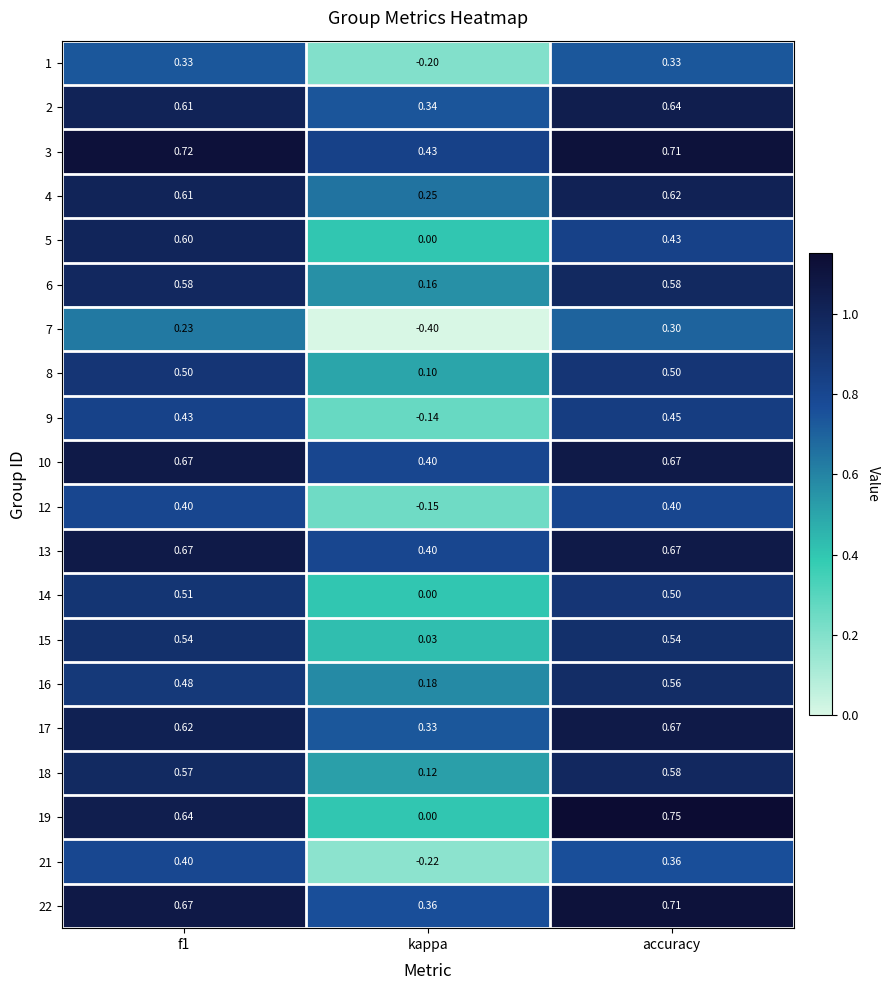

Where is 5 nearest to the value 0?

kappa